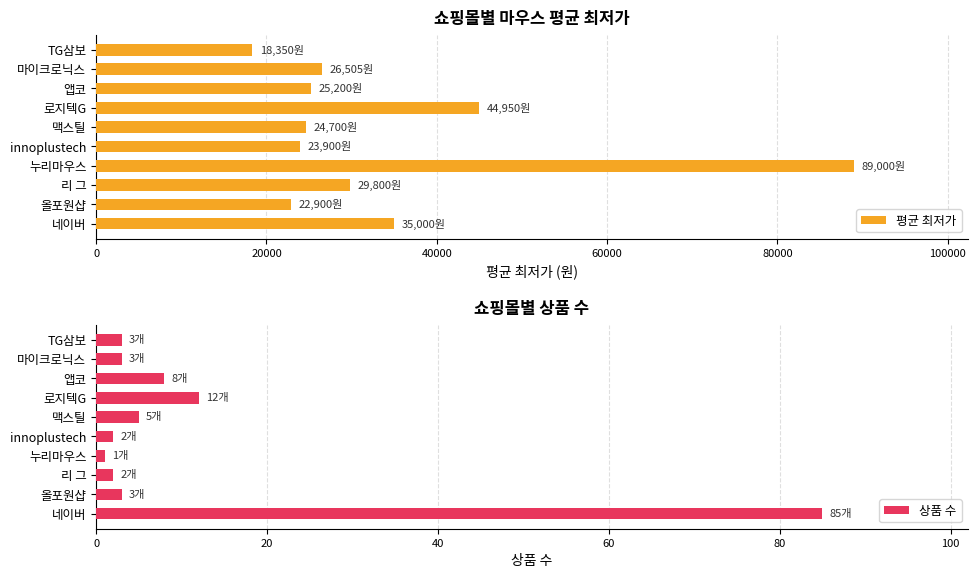

Read the 평균 최저가 value at 올포원샵.

22900